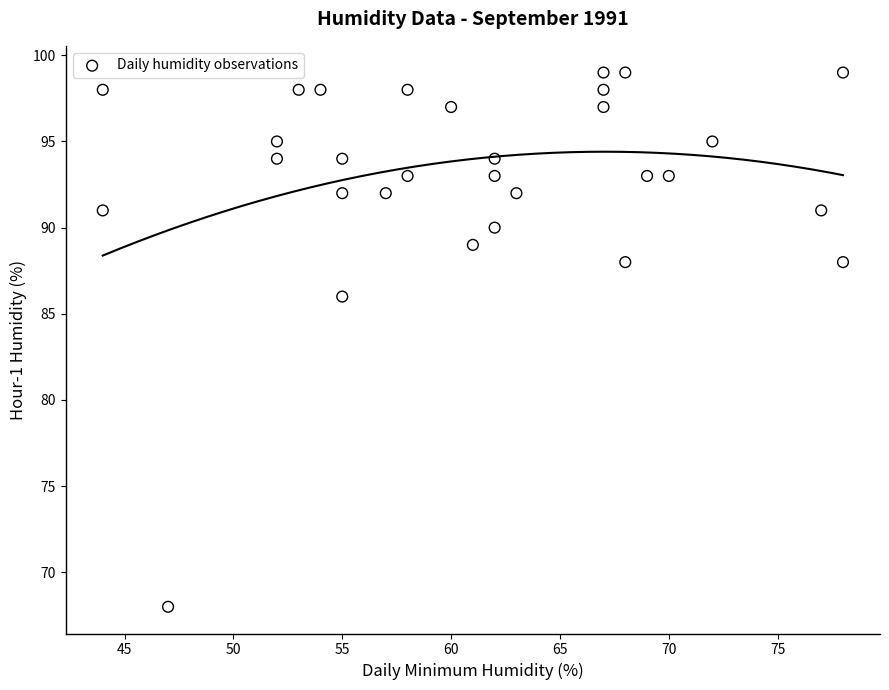

What Y value in the scatter plot is closest to 83?

86